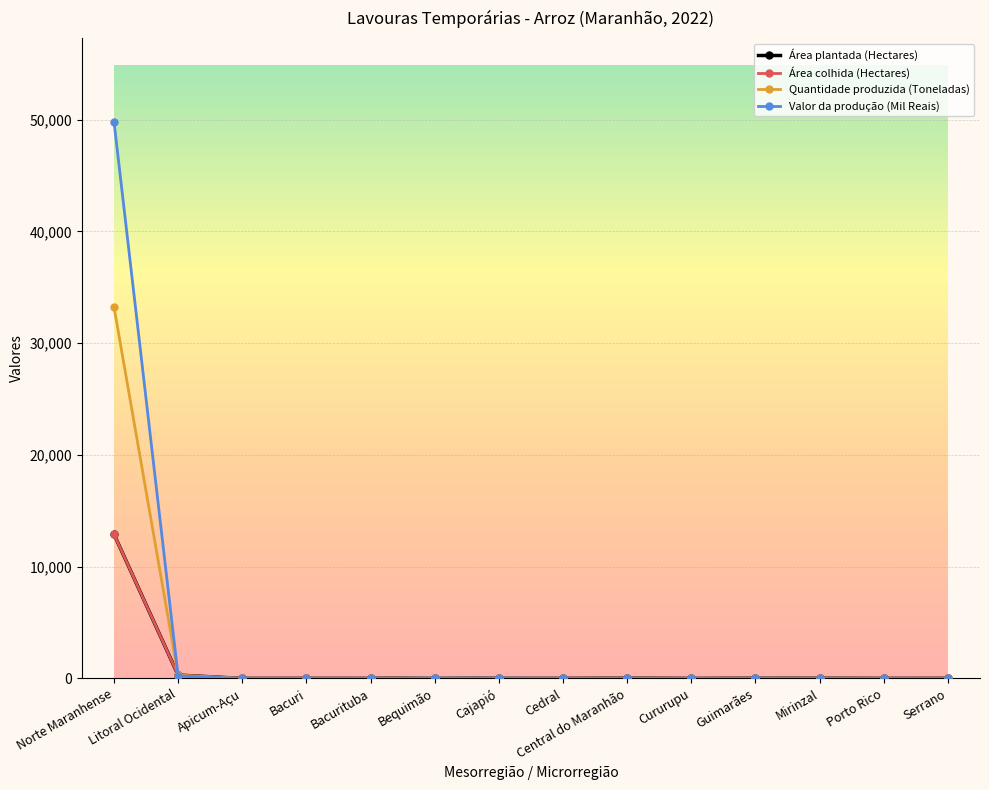

Which category has the lowest value in the Área colhida (Hectares) series?

Apicum-Açu